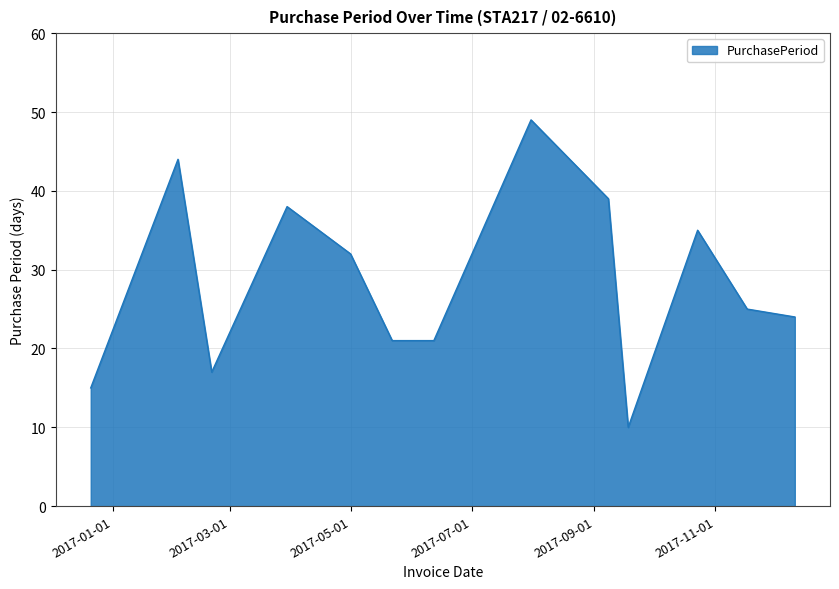

What is the difference between the maximum and minimum values?

39